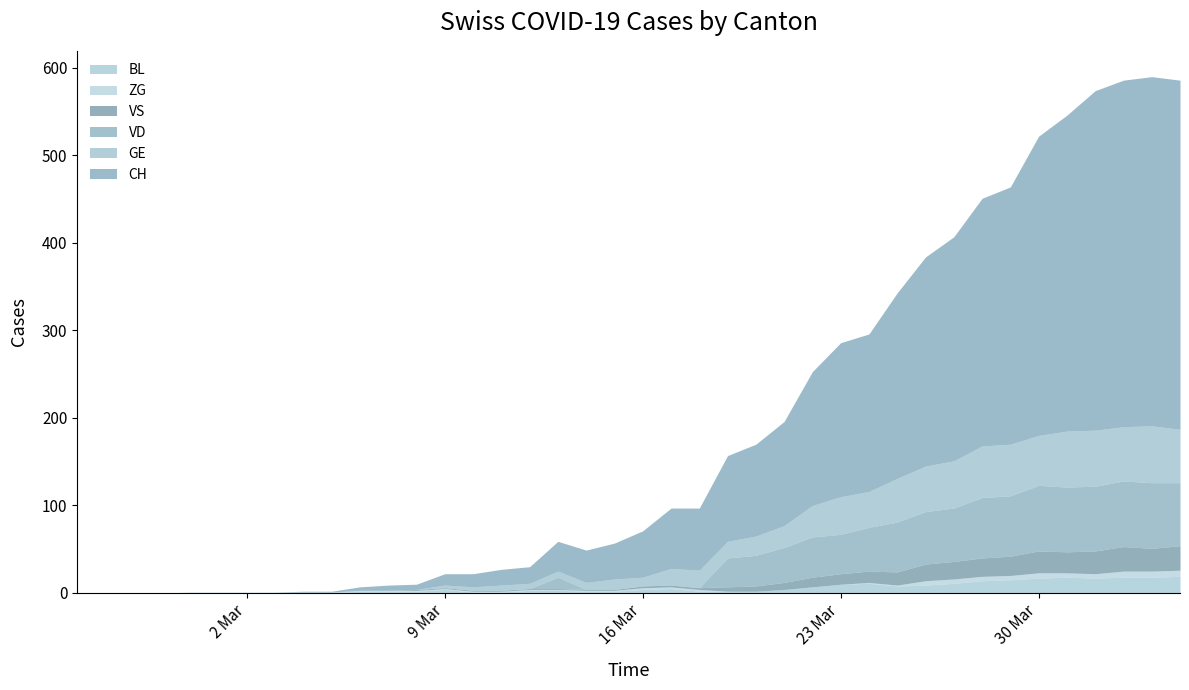

At which category is the sum across all series the highest?

2020-04-03